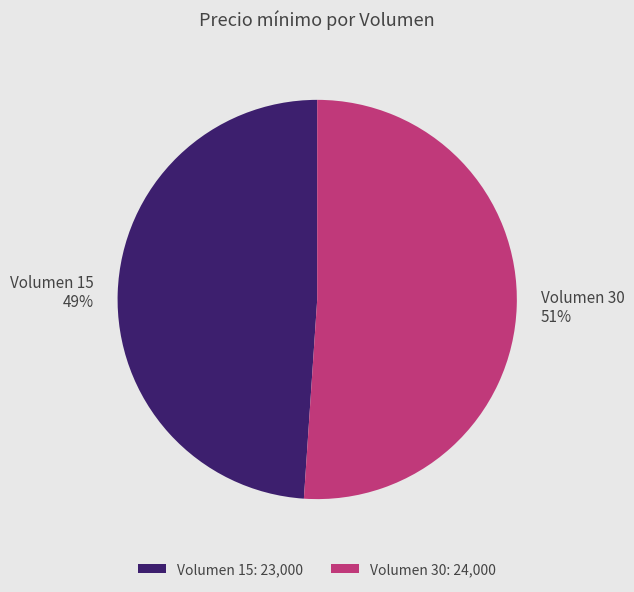

Does Volumen 15 represent more than half of the total?

No